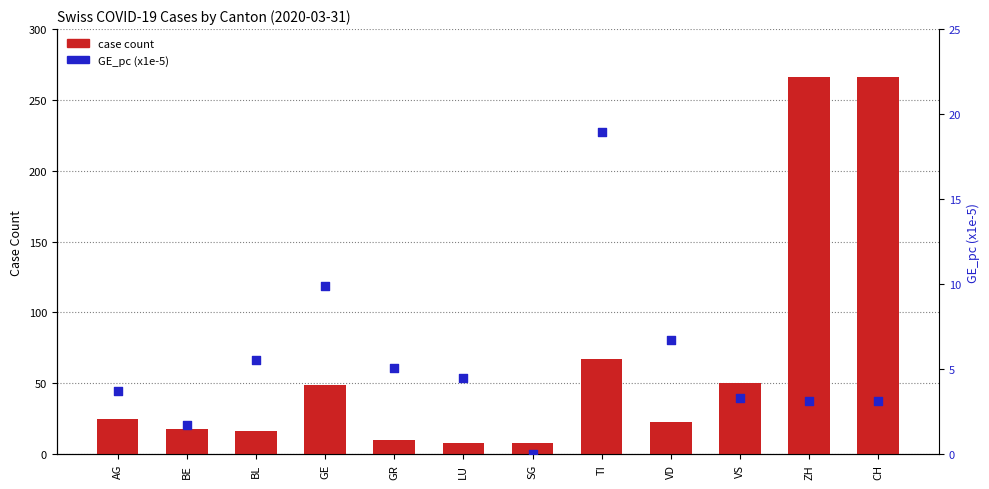

What are all the series names shown in the legend?

case count, GE_pc (x1e-5)